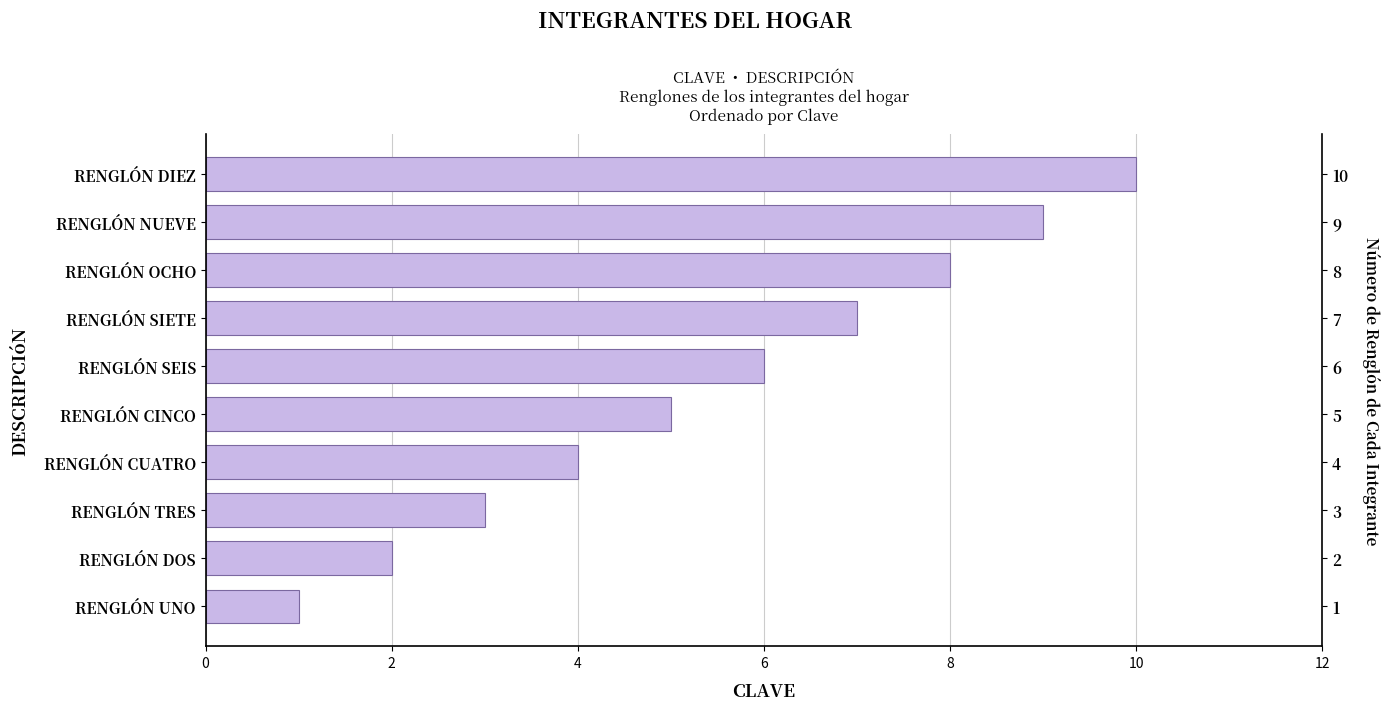

What is the maximum value shown in the chart?

10